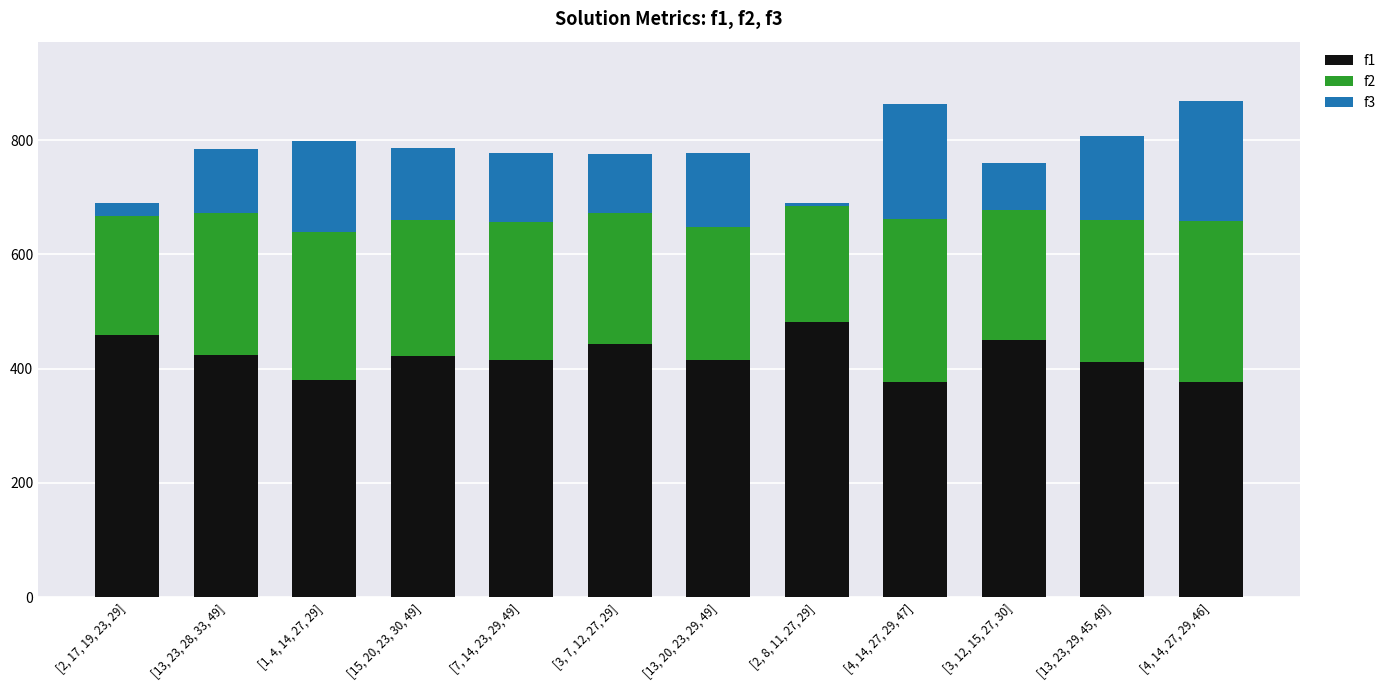

What is the maximum value for f1?

481.1